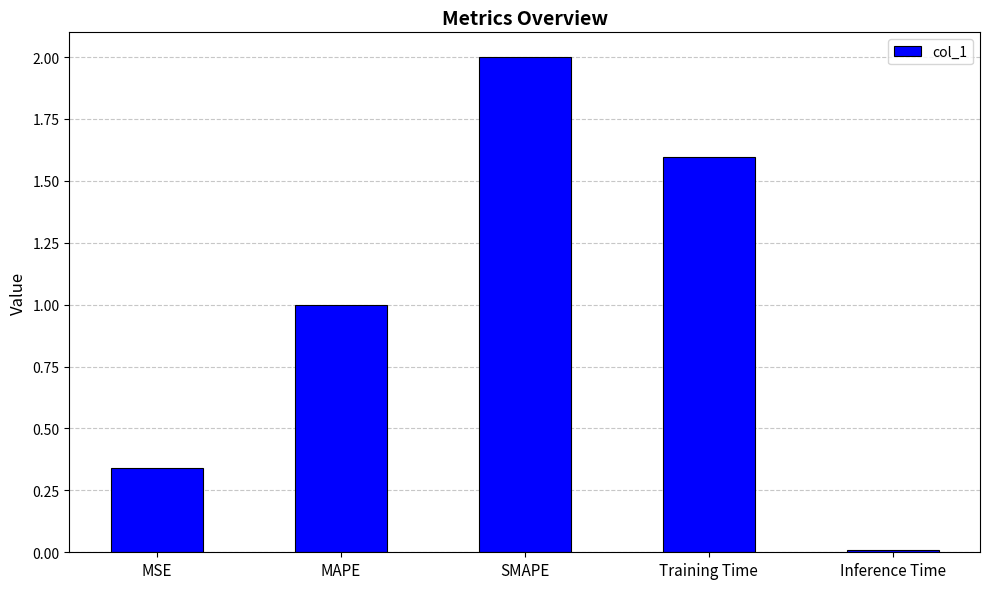

What is the difference between the maximum and minimum values?

2.0